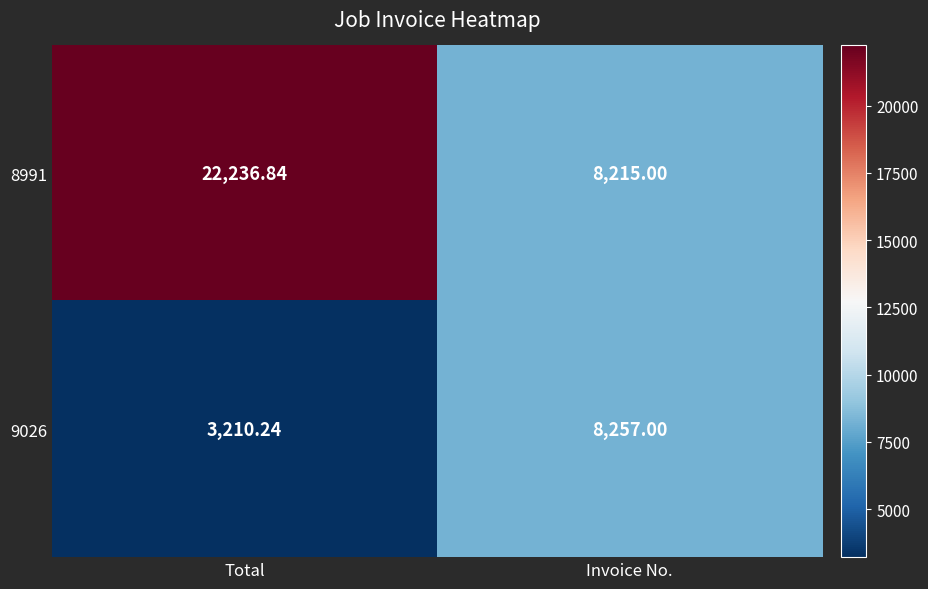

At which label is 9026 closest to 5733?

Total